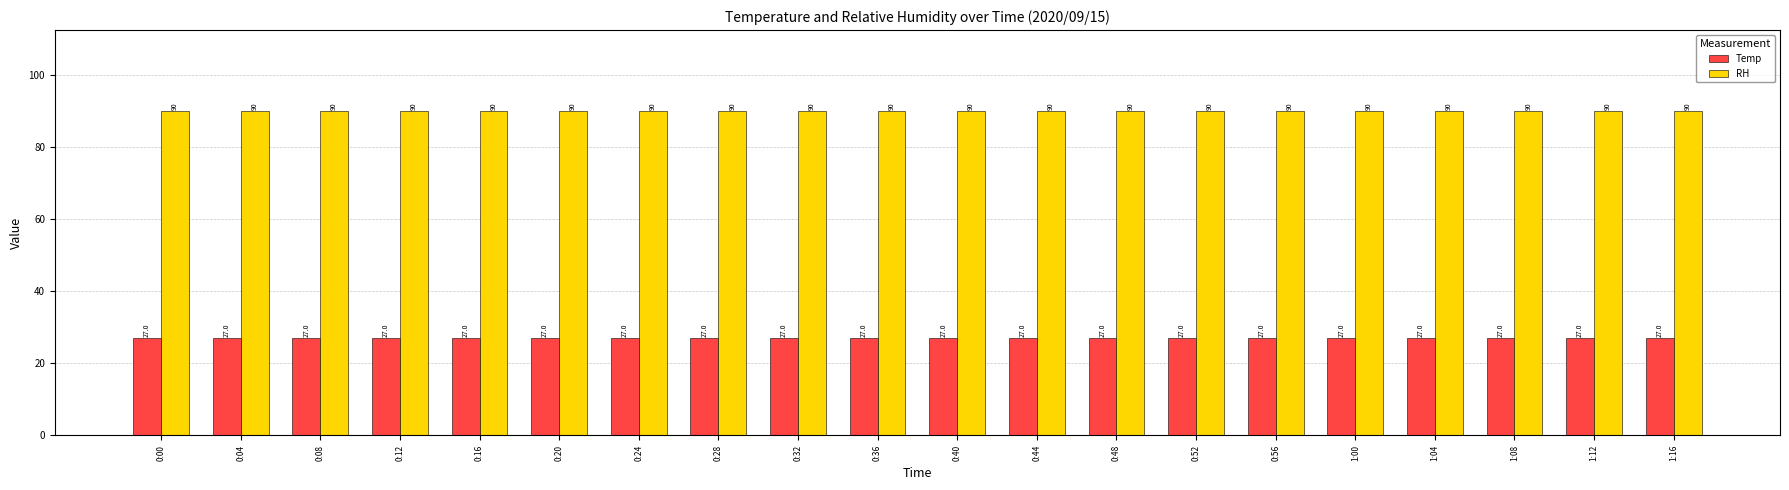

At how many categories does at least one series exceed 87?

20